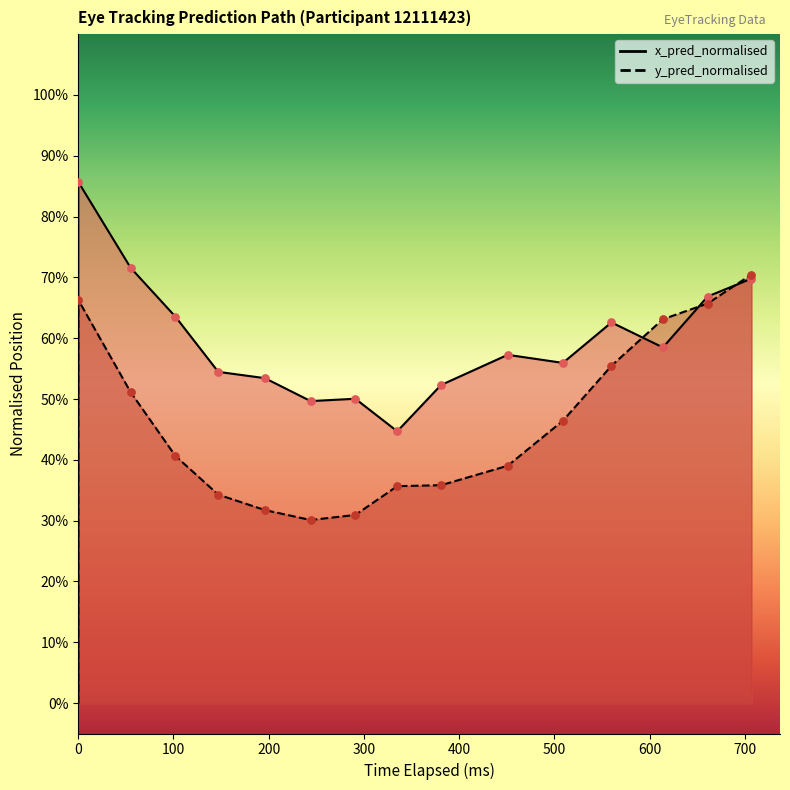

Which series reaches the maximum Y coordinate?

x_pred_normalised